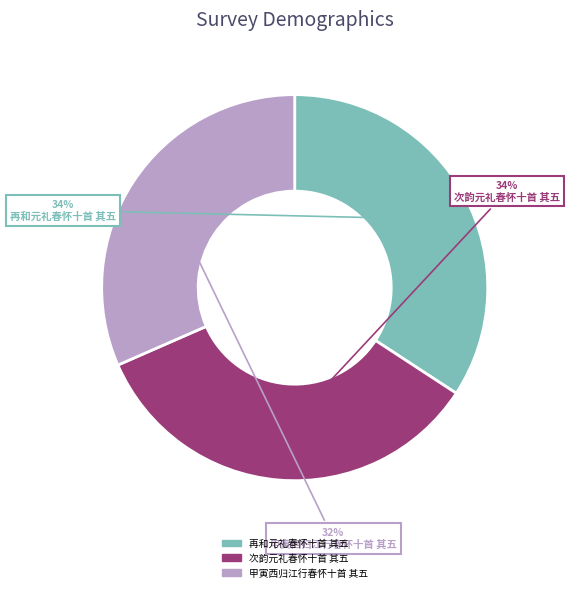

To the nearest percent, what portion does 再和元礼春怀十首 其五 represent?

34%